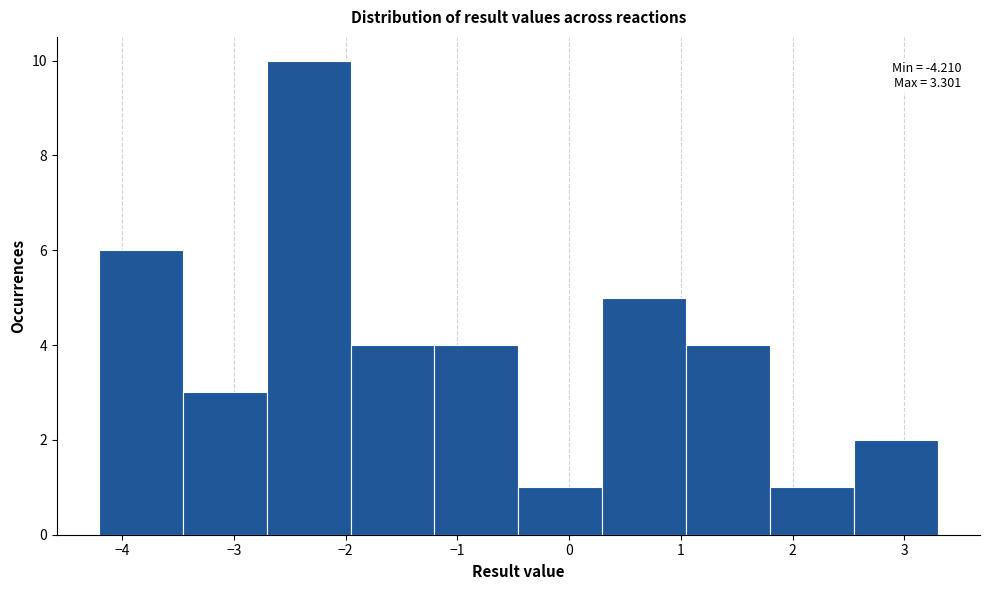

Which range on the x-axis has the tallest bar?

-2.7 to -2.0